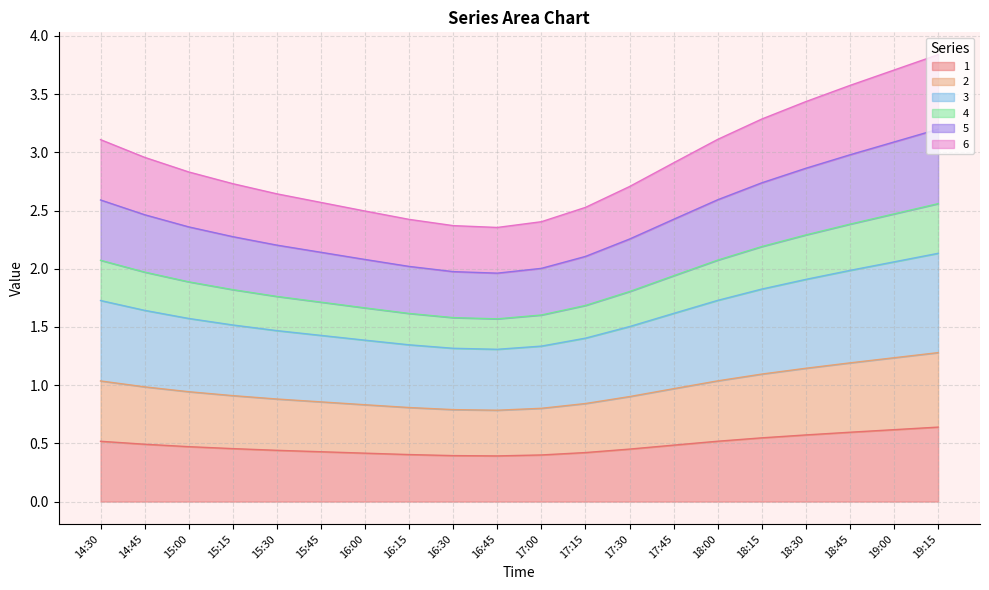

How many categories are shown in the chart?

20